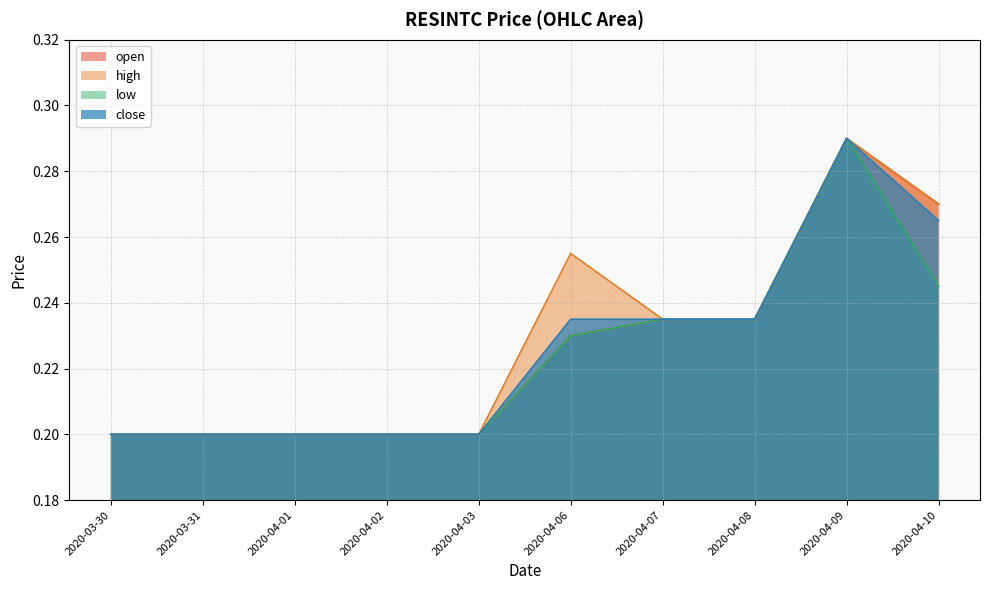

The value of low at 2020-04-08 is 0.4. True or false?

False